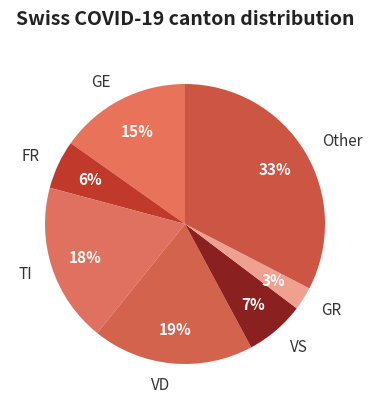

To the nearest percent, what percentage of the pie is VS?

7%